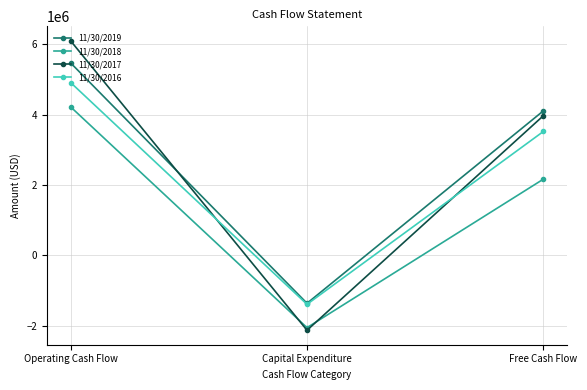

Is it true that 11/30/2019 equals 5475638 at Operating Cash Flow?

True